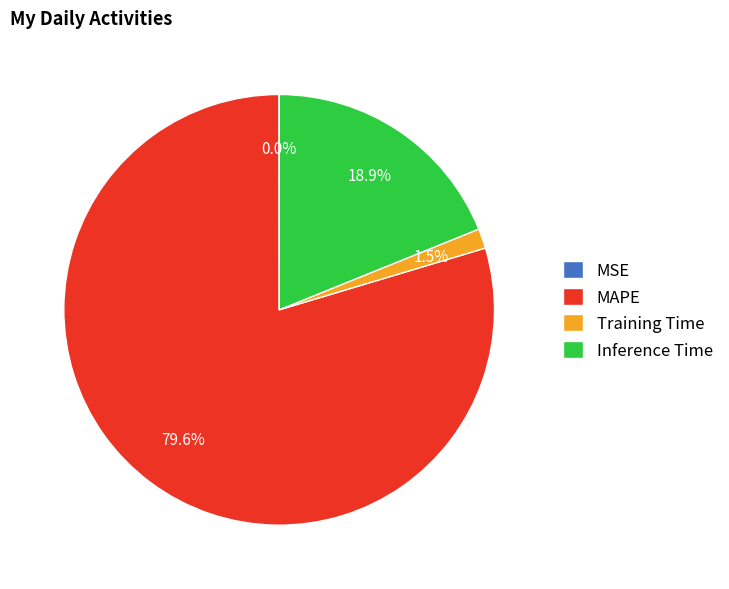

What is the largest slice in the pie chart?

MAPE